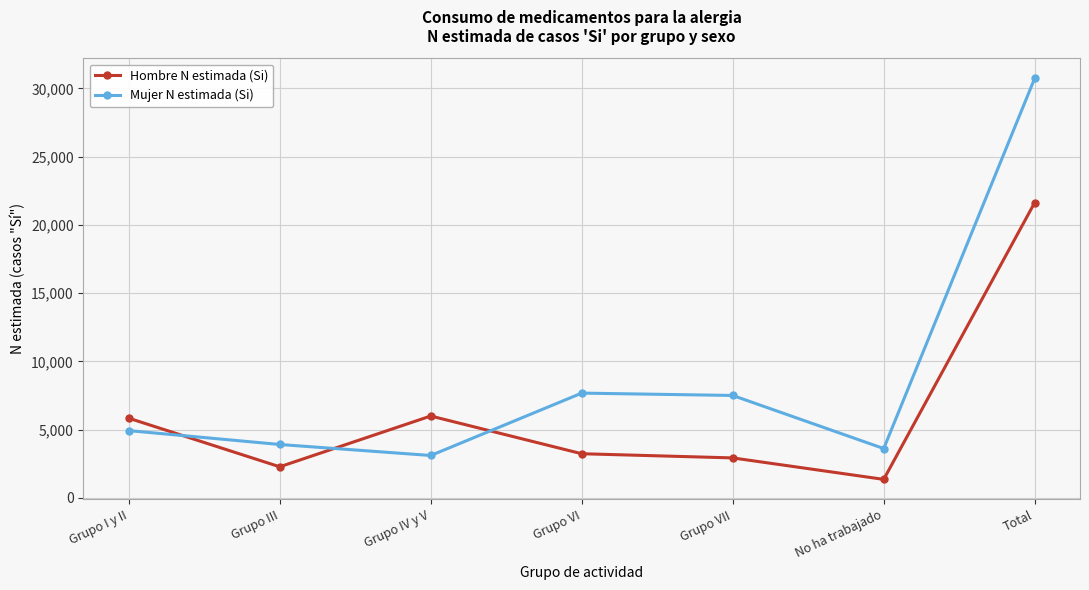

What is the value of the Mujer N estimada (Si) point at the 1st from the left?

4929